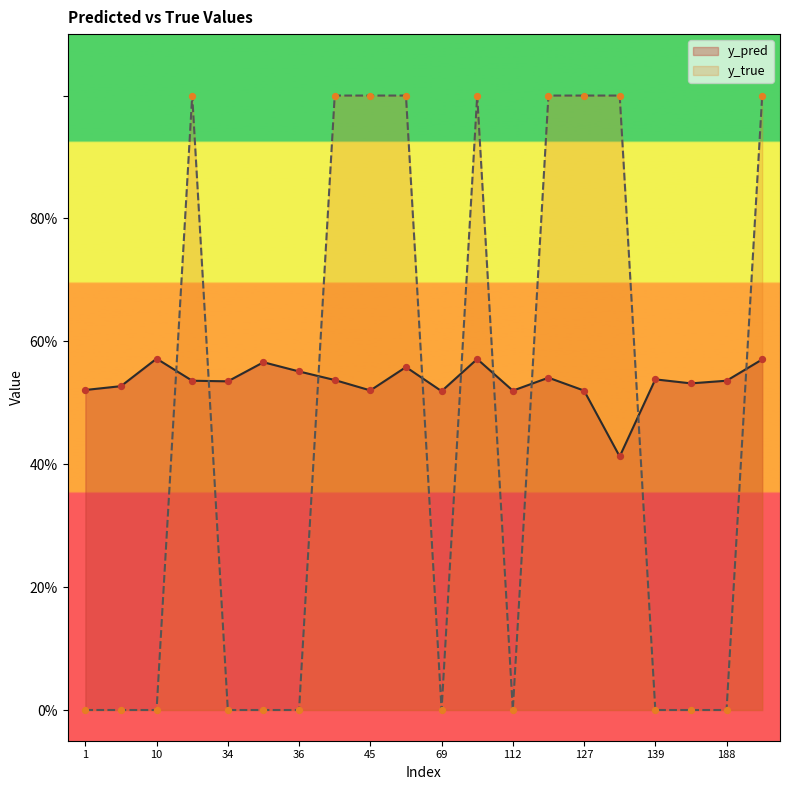

Is the value of y_pred at 191 greater than the value of y_true at 7?

Yes